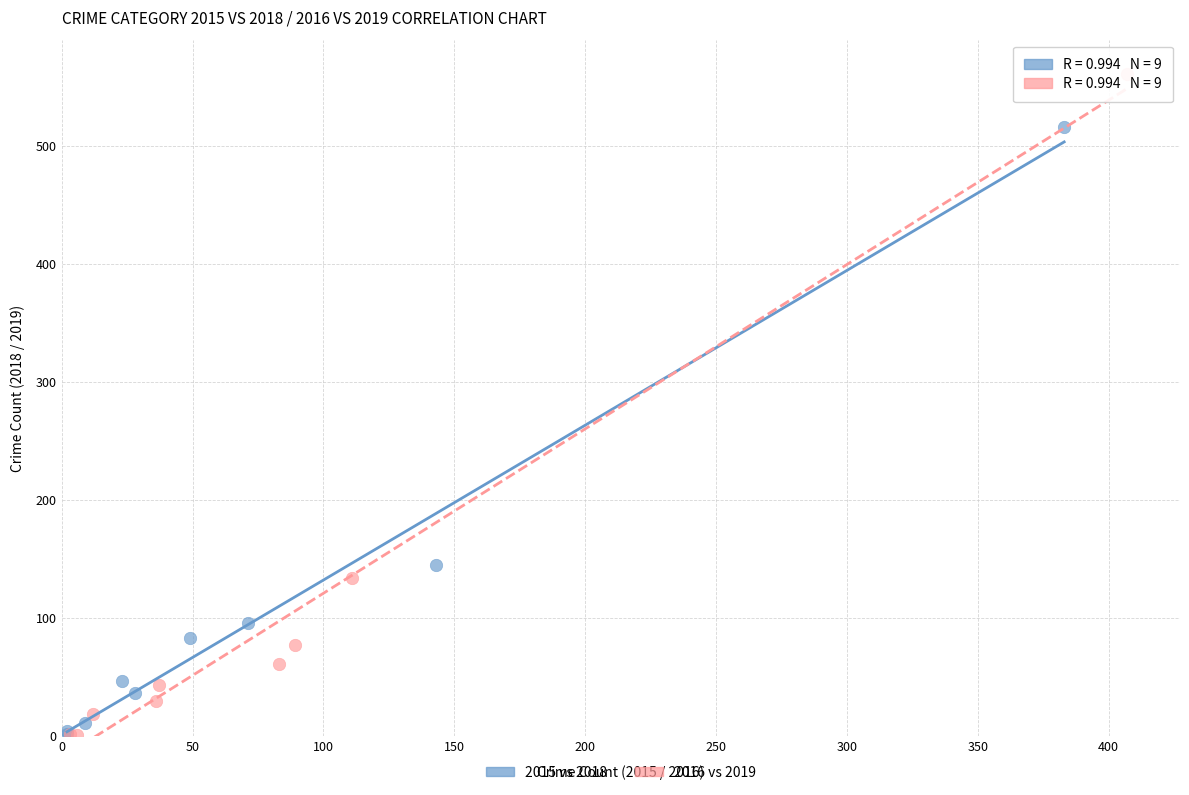

Which series has the widest spread of Y values?

2016 vs 2019